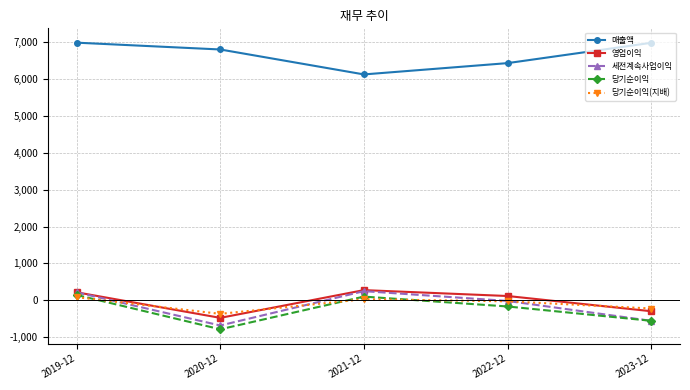

True or false: 세전계속사업이익 has more than 1 interior local peaks.

False